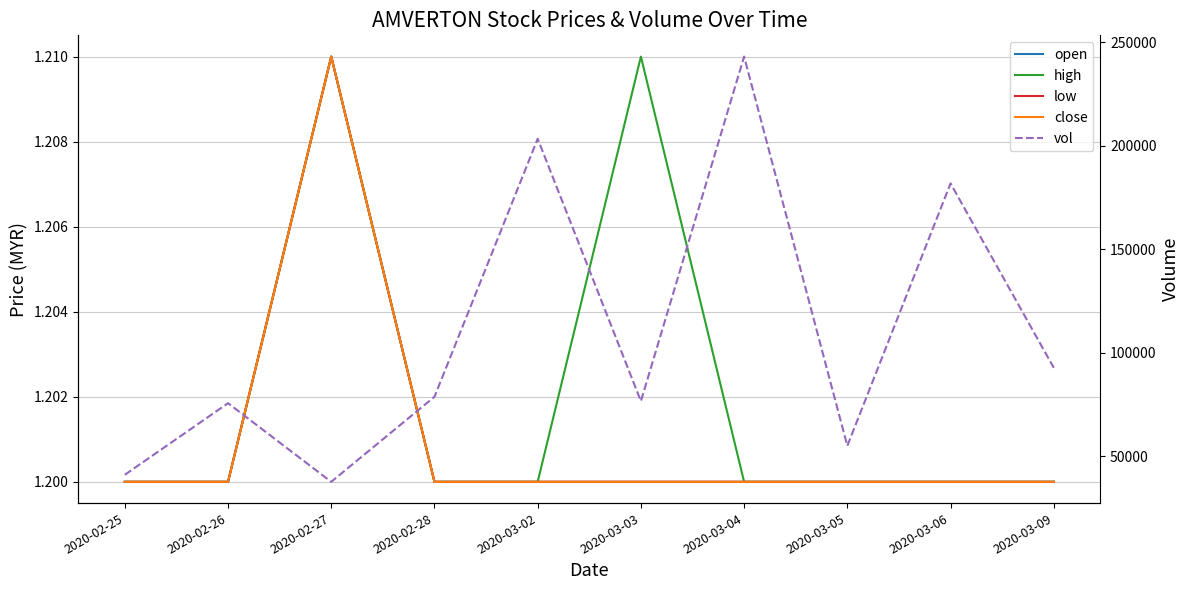

Between 2020-02-28 and 2020-03-02, which is larger?

2020-02-28